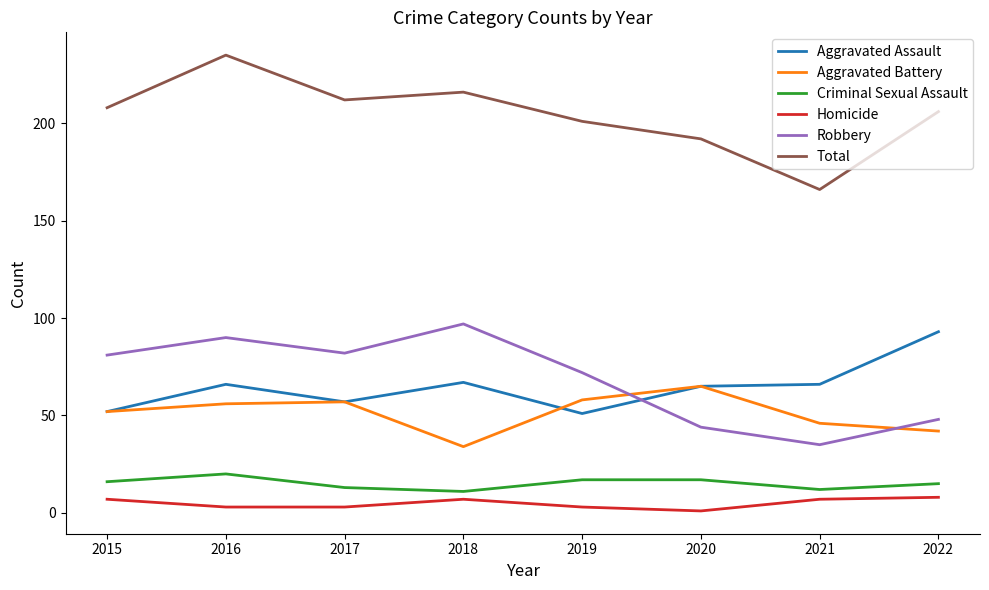

Which series has the largest range (max minus min)?

Total